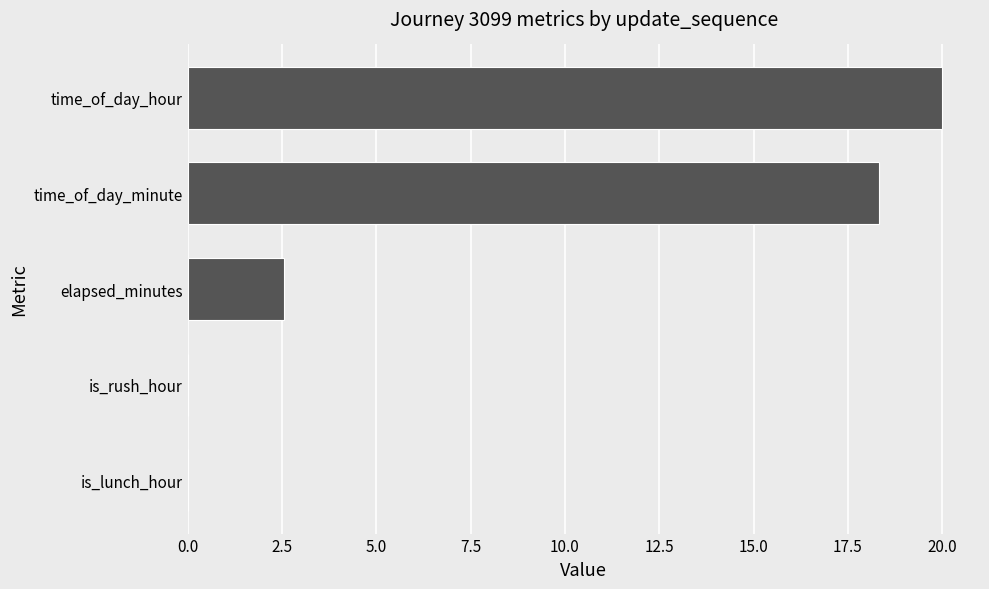

Between is_lunch_hour and elapsed_minutes, which is larger?

elapsed_minutes